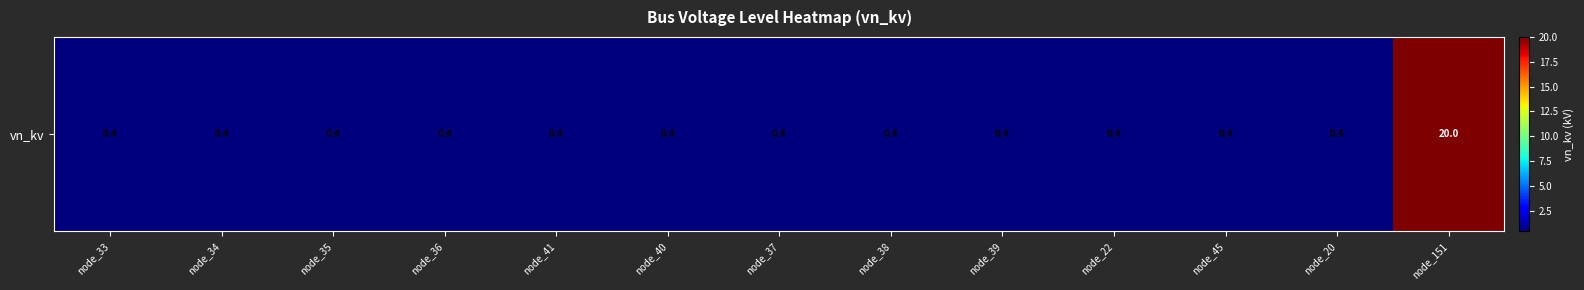

What is the smallest value displayed?

0.4